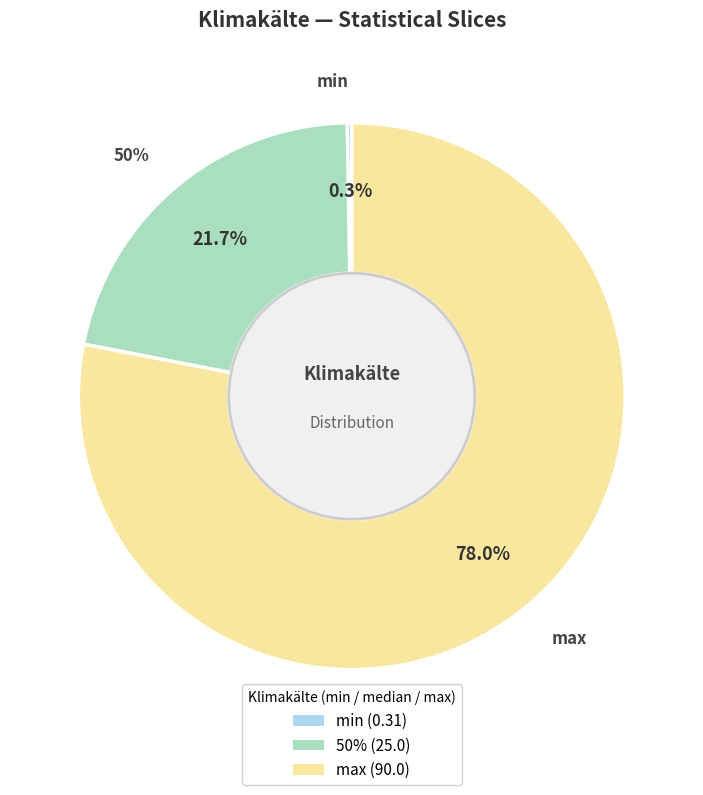

Combined, what portion of the pie is min and max?

78.3%